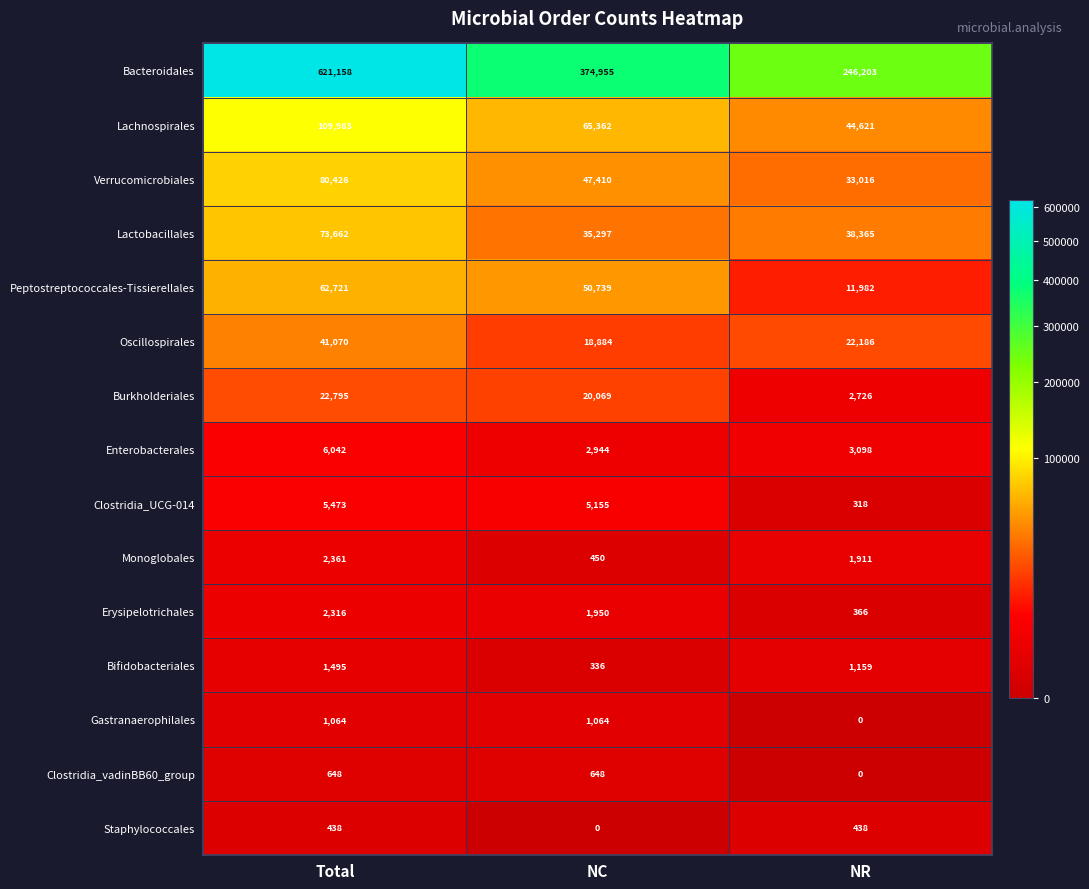

The Enterobacterales series shows 2944 at NC. True or false?

True